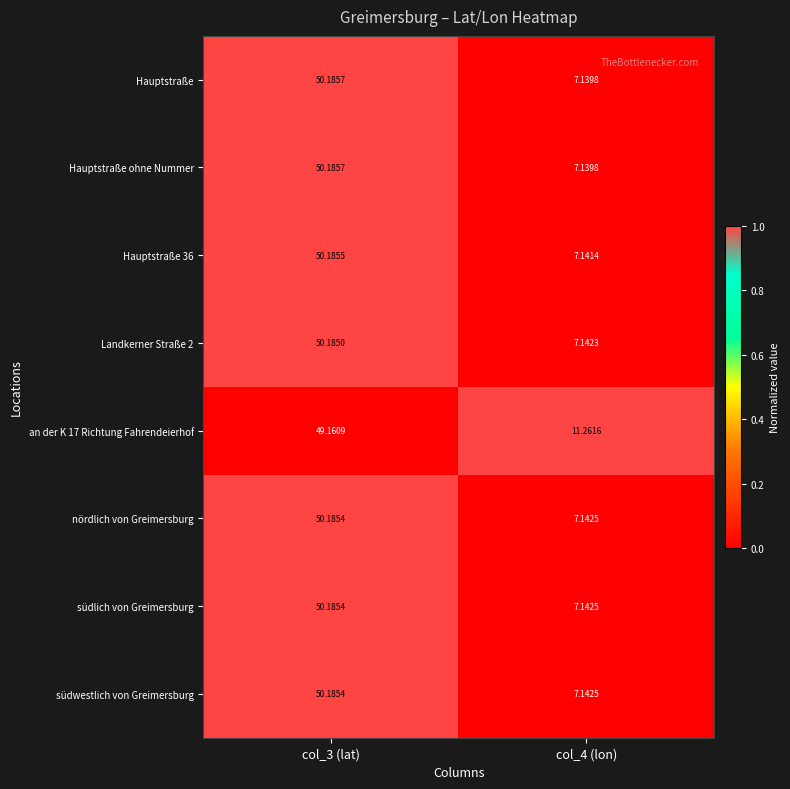

Is the value of Hauptstraße ohne Nummer at col_3 (lat) greater than the value of Hauptstraße 36 at col_4 (lon)?

Yes